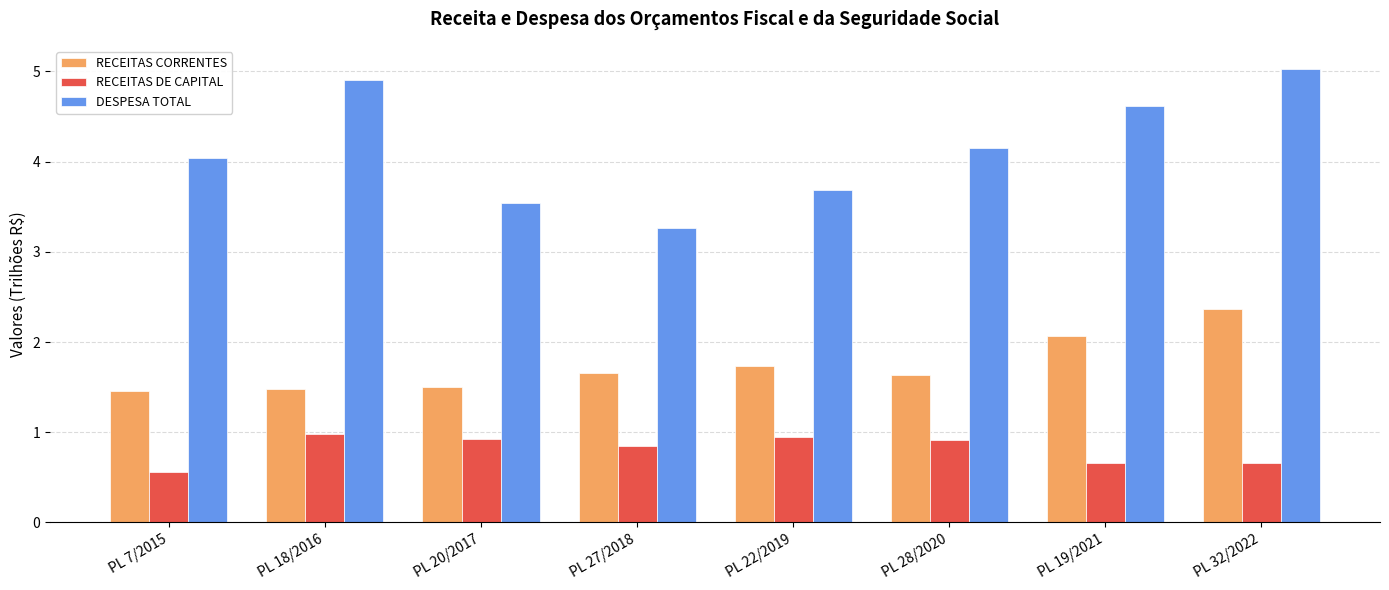

What position from the right is PL 22/2019?

4